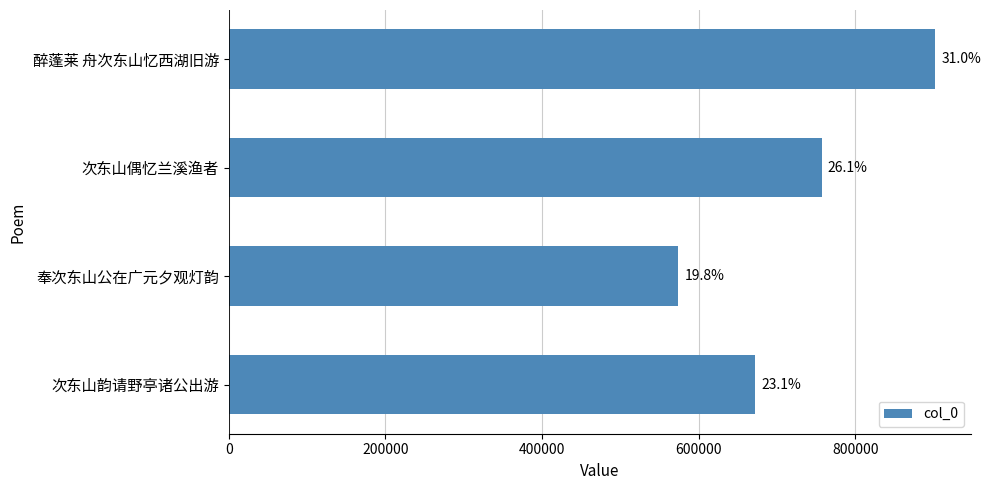

How many values are between 672701 and 902323?

3